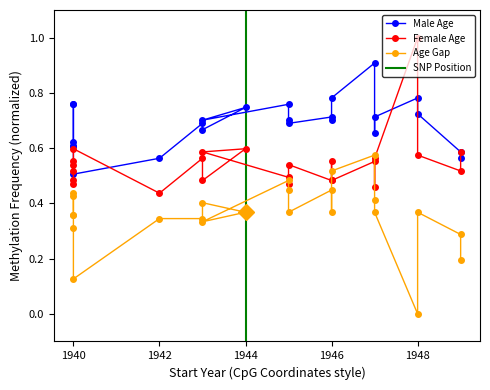

Reading left to right, list all the values displayed in this chart.

Male Age: 1940=0.6	1940=0.6	1940=0.8	1940=0.8	1940=0.6	1940=0.5	1942=0.6	1943=0.7	1943=0.7	1944=0.7	1943=0.7	1945=0.8	1945=0.7	1945=0.7	1946=0.7	1946=0.7	1946=0.8	1947=0.9	1947=0.7	1947=0.7	1948=0.8	1948=0.7	1949=0.6	1949=0.6
Female Age: 1940=0.5	1940=0.5	1940=0.6	1940=0.5	1940=0.5	1940=0.6	1942=0.4	1943=0.6	1943=0.5	1944=0.6	1943=0.6	1945=0.5	1945=0.5	1945=0.5	1946=0.5	1946=0.6	1946=0.5	1947=0.6	1947=0.5	1947=0.6	1948=1.0	1948=0.6	1949=0.5	1949=0.6
Age Gap: 1940=0.4	1940=0.4	1940=0.4	1940=0.4	1940=0.3	1940=0.1	1942=0.3	1943=0.3	1943=0.4	1944=0.4	1943=0.3	1945=0.5	1945=0.4	1945=0.4	1946=0.4	1946=0.4	1946=0.5	1947=0.6	1947=0.4	1947=0.4	1948=0.0	1948=0.4	1949=0.3	1949=0.2